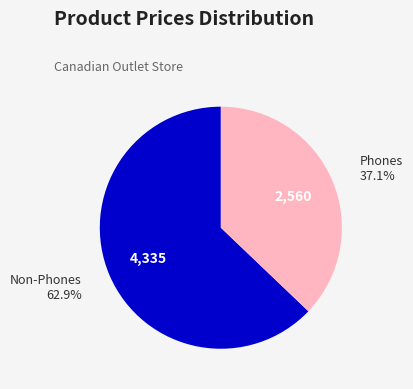

Is there a majority slice in this chart?

Yes